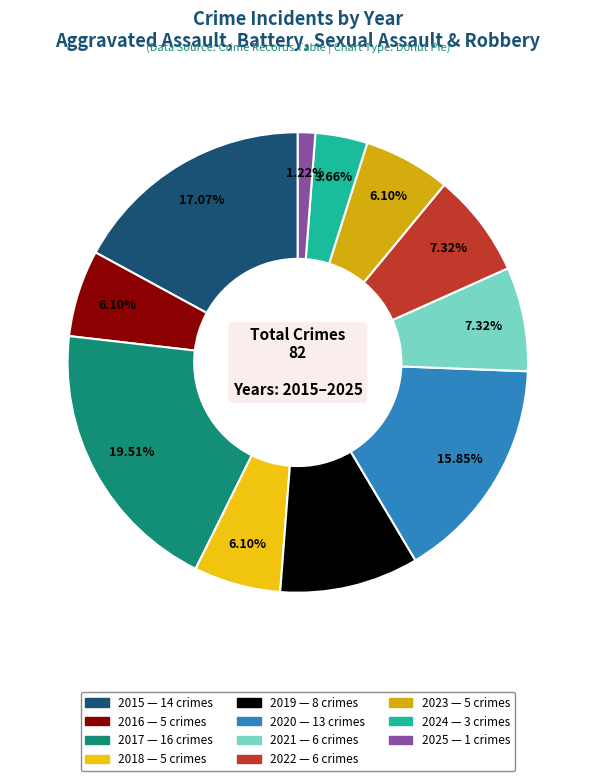

Between 2016 and 2025, which is larger?

2016